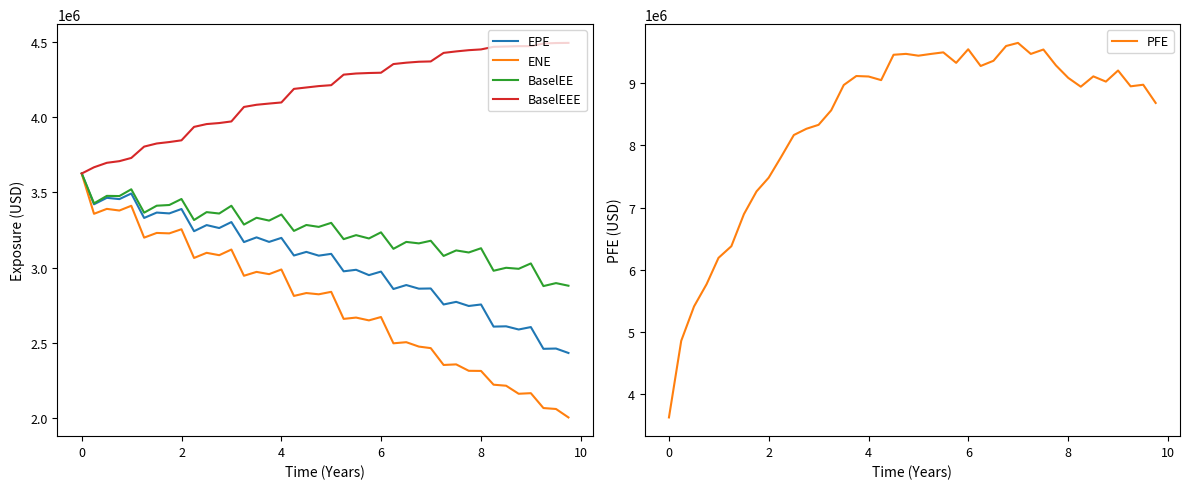

True or false: BaselEEE and EPE cross at least once.

False